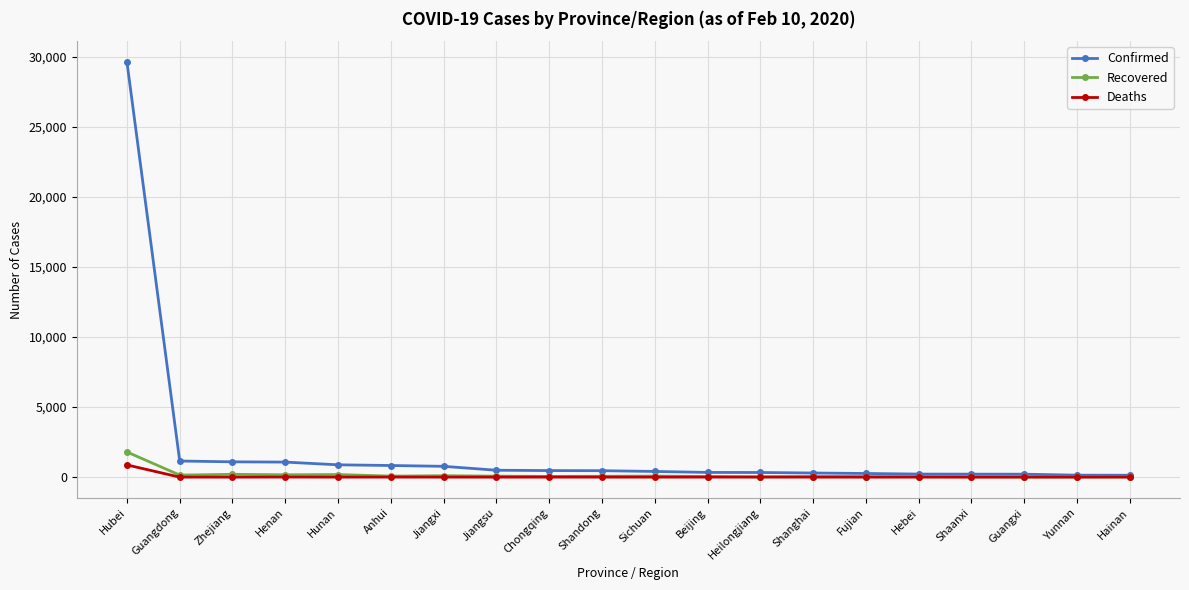

What is the label of the 10th point from the right?

Sichuan